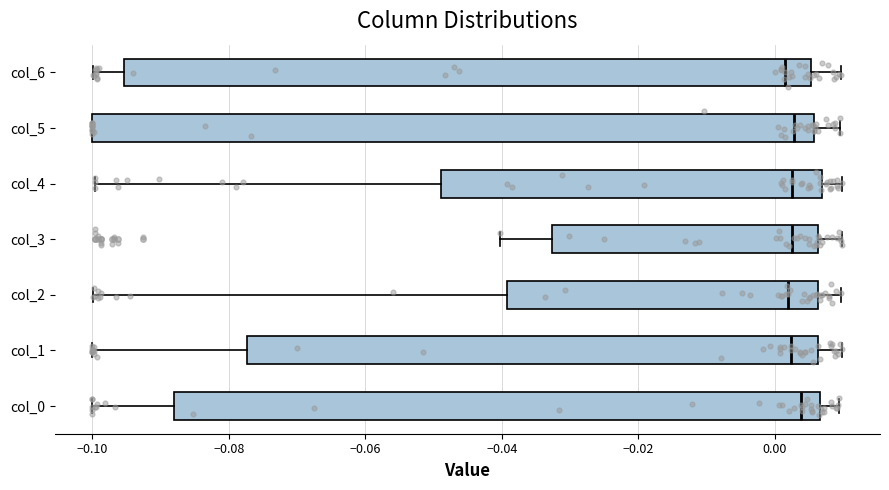

Reading bottom to top, transcribe this box plot: for each box, give where its median line is, the range the box spans, and where its two whiskers end, as read against the x-axis. The values are not printed on the chart, so give them approximately, as read against the axis.

col_0: median 0.004, box -0.088 to 0.006, whiskers -0.100 to 0.010
col_1: median 0.002, box -0.078 to 0.006, whiskers -0.100 to 0.010
col_2: median 0.002, box -0.040 to 0.006, whiskers -0.100 to 0.010
col_3: median 0.002, box -0.032 to 0.006, whiskers -0.040 to 0.010
col_4: median 0.002, box -0.048 to 0.006, whiskers -0.100 to 0.010
col_5: median 0.002, box -0.100 to 0.006, whiskers -0.100 to 0.010
col_6: median 0.002, box -0.096 to 0.006, whiskers -0.100 to 0.010